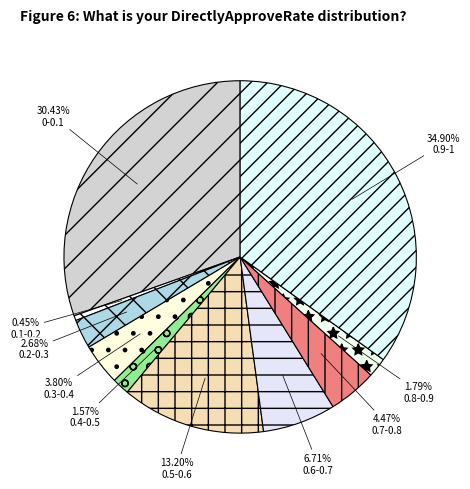

To the nearest percent, what is the combined percentage of 0.2-0.3 and 0.3-0.4?

6%